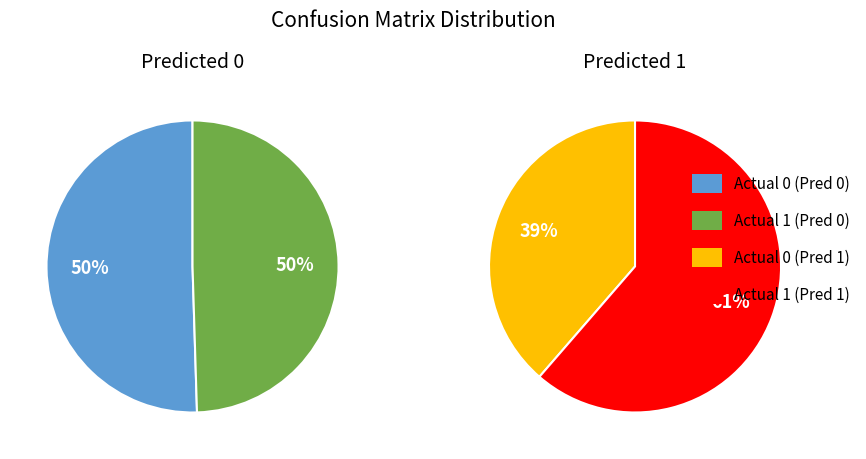

To the nearest percent, what is the difference between the largest and smallest slice percentages?

23%